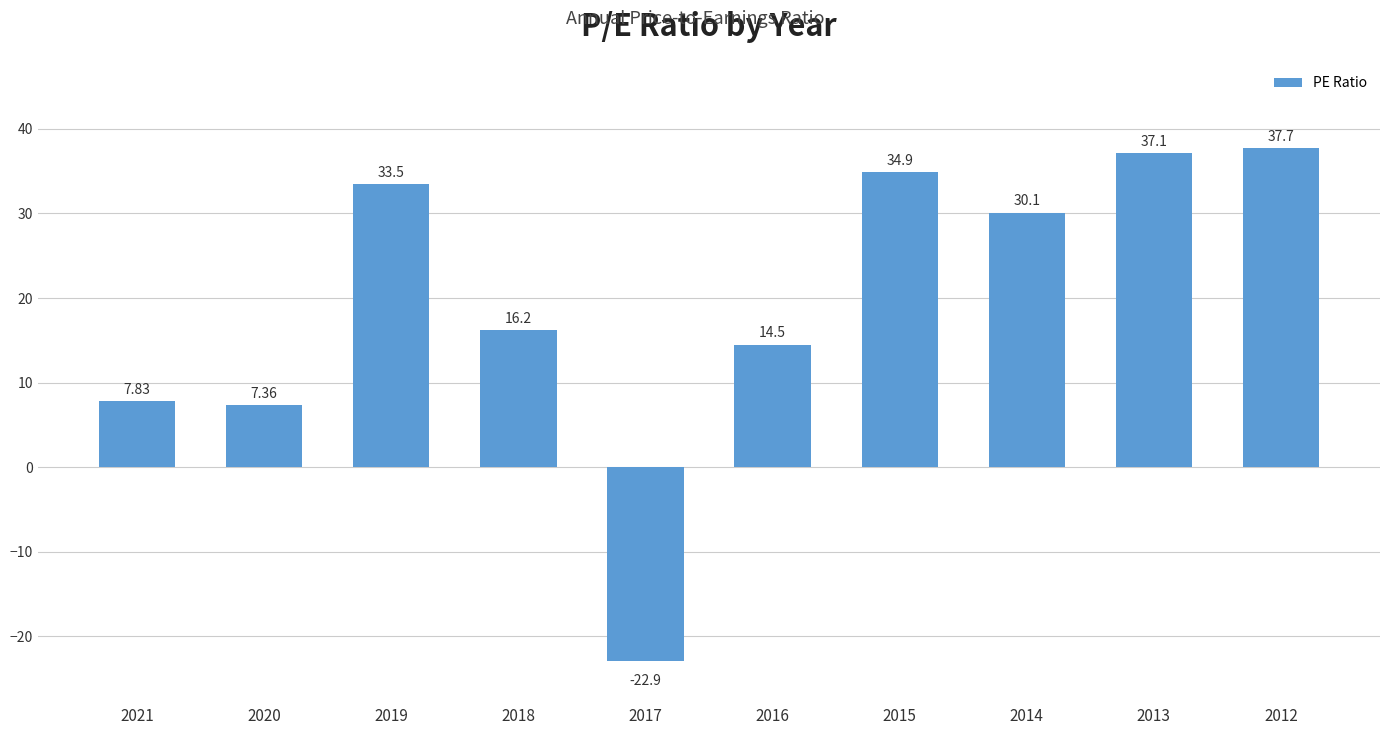

Which label corresponds to the largest value in the chart?

2012